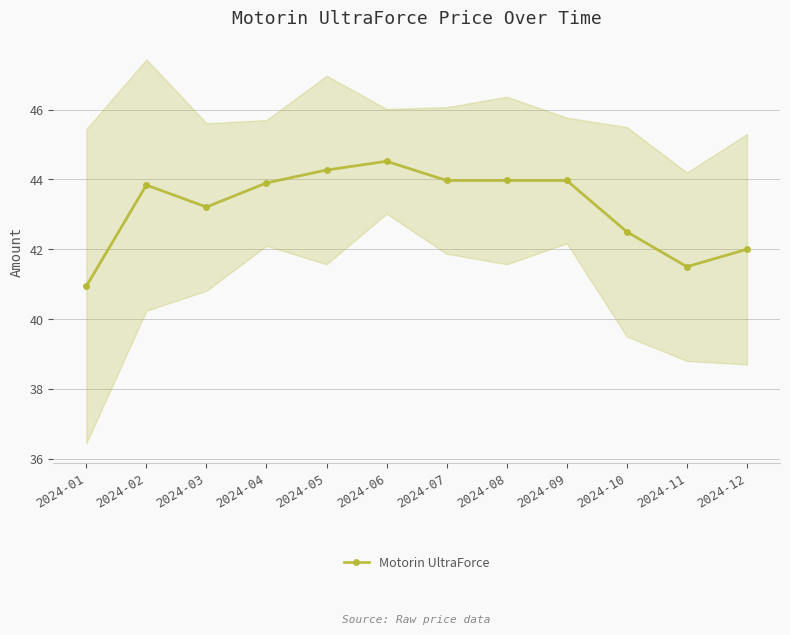

What is the value of the 6th point from the left?

44.5